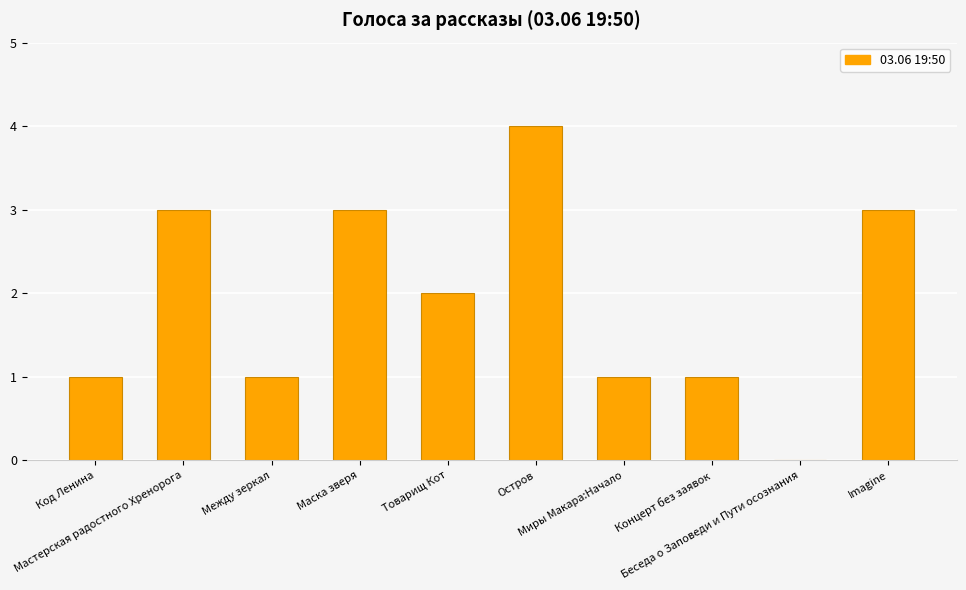

How many values are above zero?

9